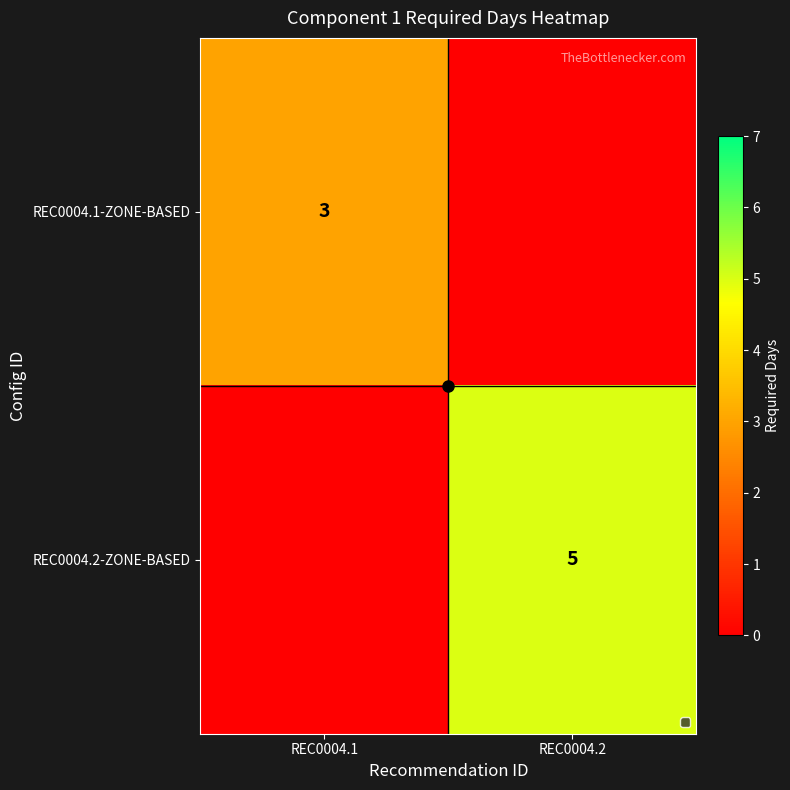

Where is REC0004.2-ZONE-BASED nearest to the value 2?

REC0004.1